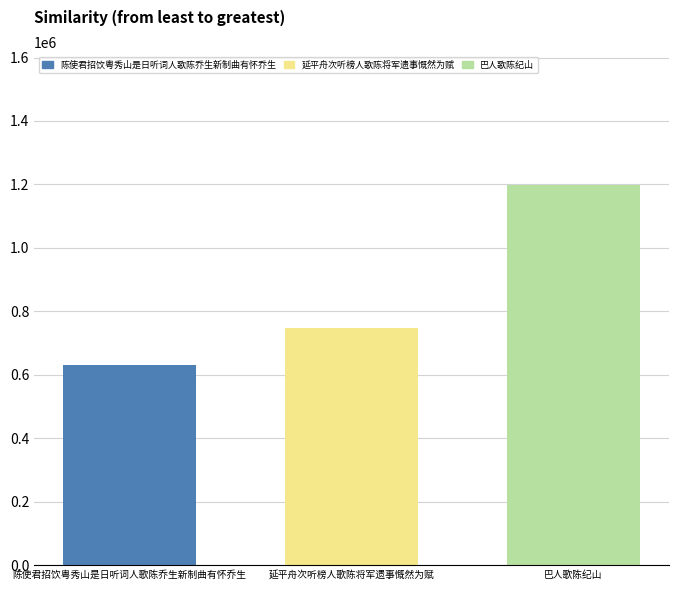

What position from the left is 陈使君招饮粤秀山是日听词人歌陈乔生新制曲有怀乔生?

1